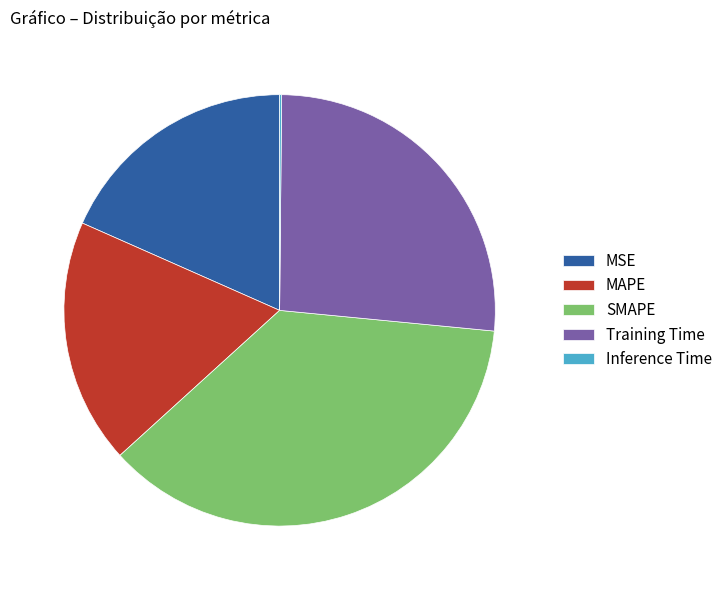

The SMAPE slice represents 37% of the pie. True or false?

True